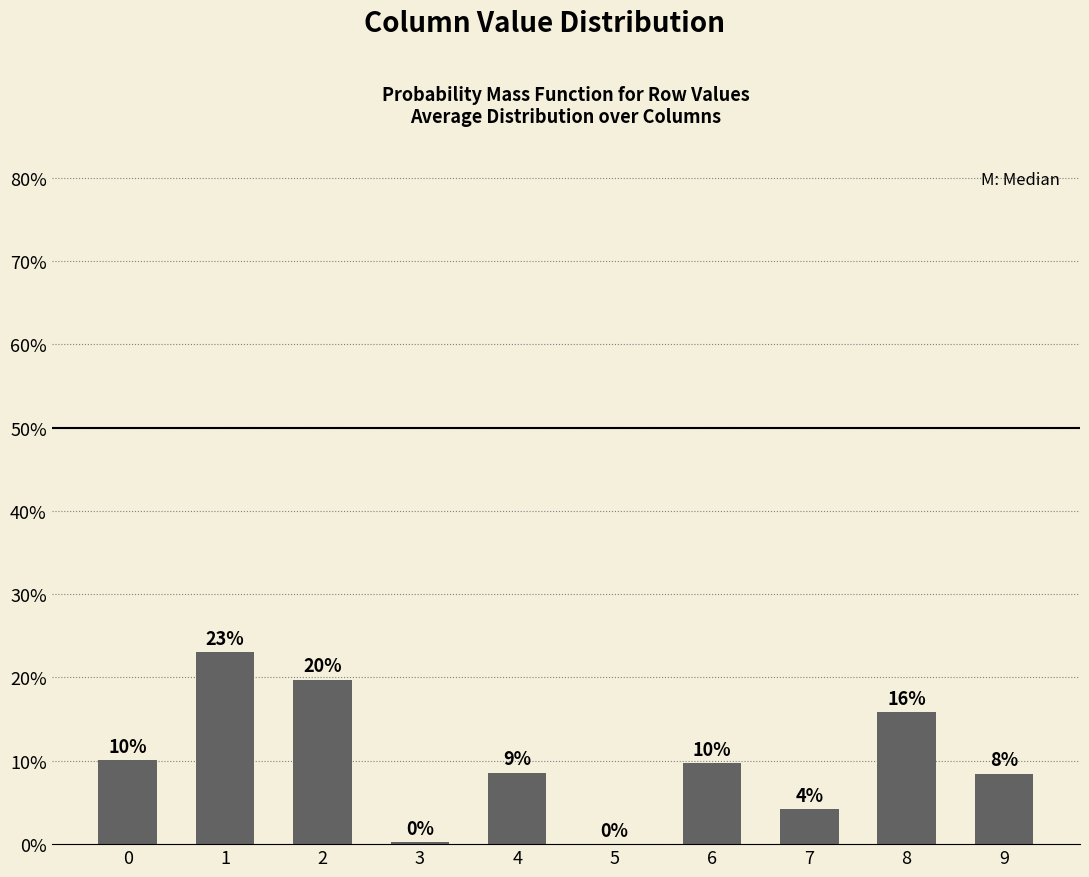

Are the bars horizontal?

No